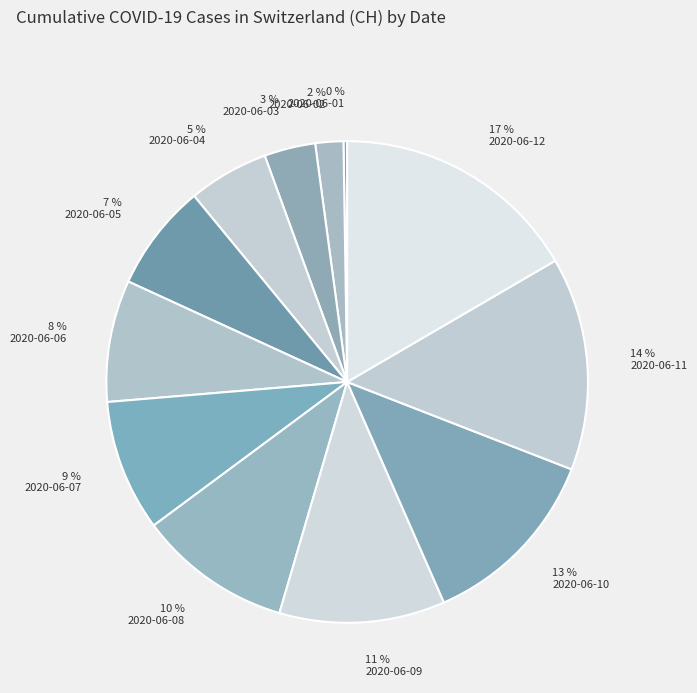

How many slices are in this pie chart?

12